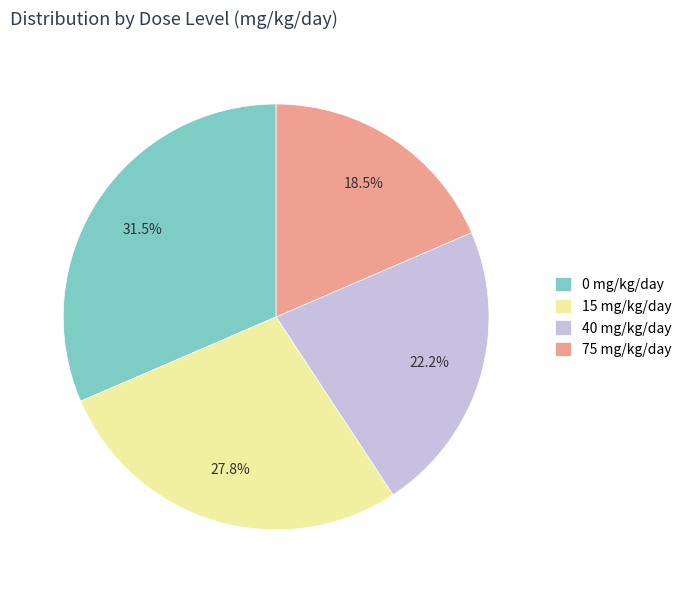

The 40 mg/kg/day slice represents 16% of the pie. True or false?

False